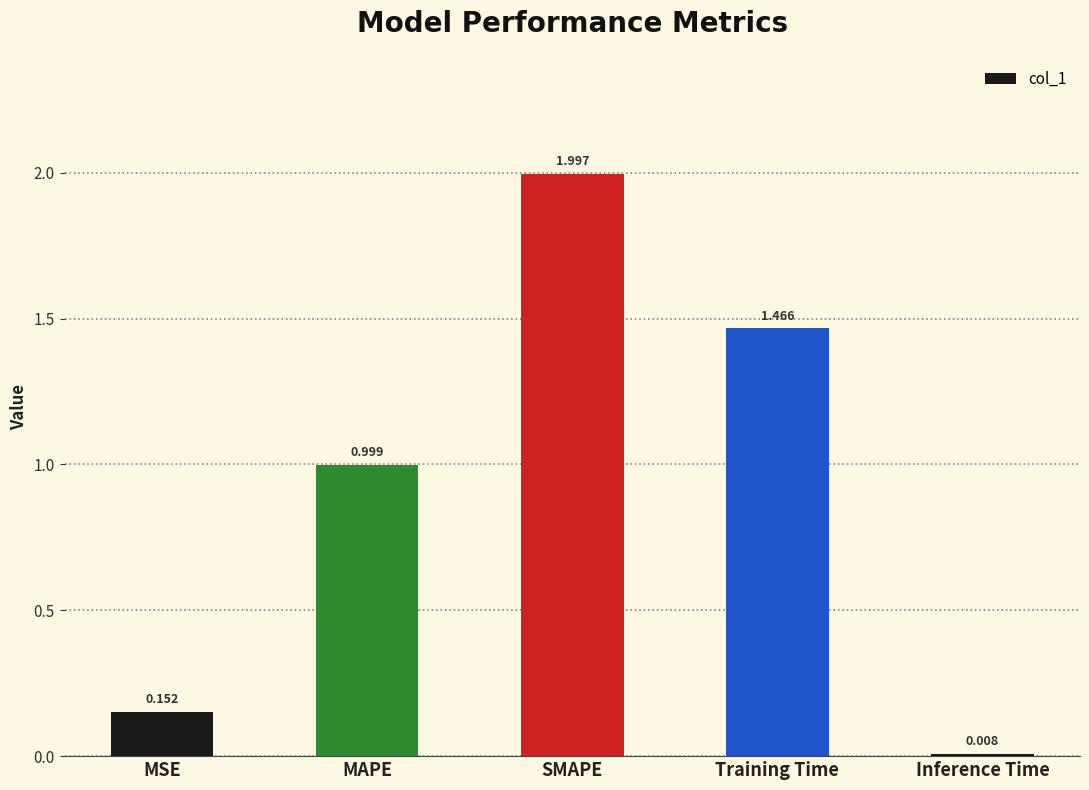

Does the chart contain any negative values?

No